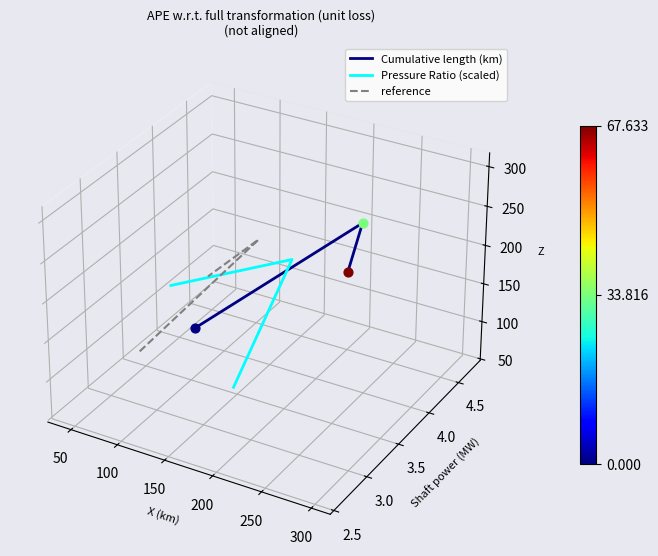

Which series contains the highest Y value?

Cumulative length (km)